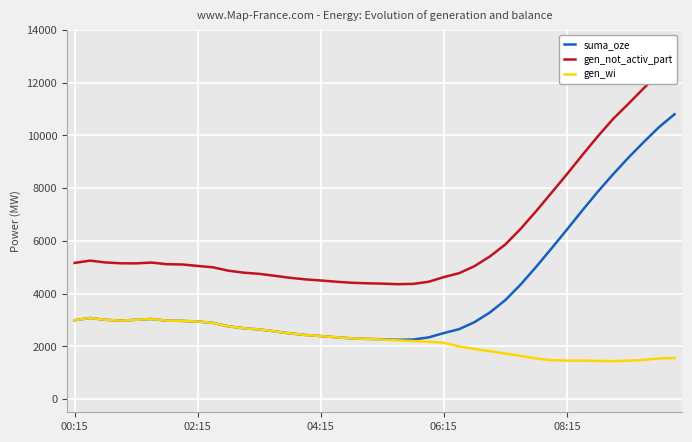

What is the maximum value shown in the chart?

12839